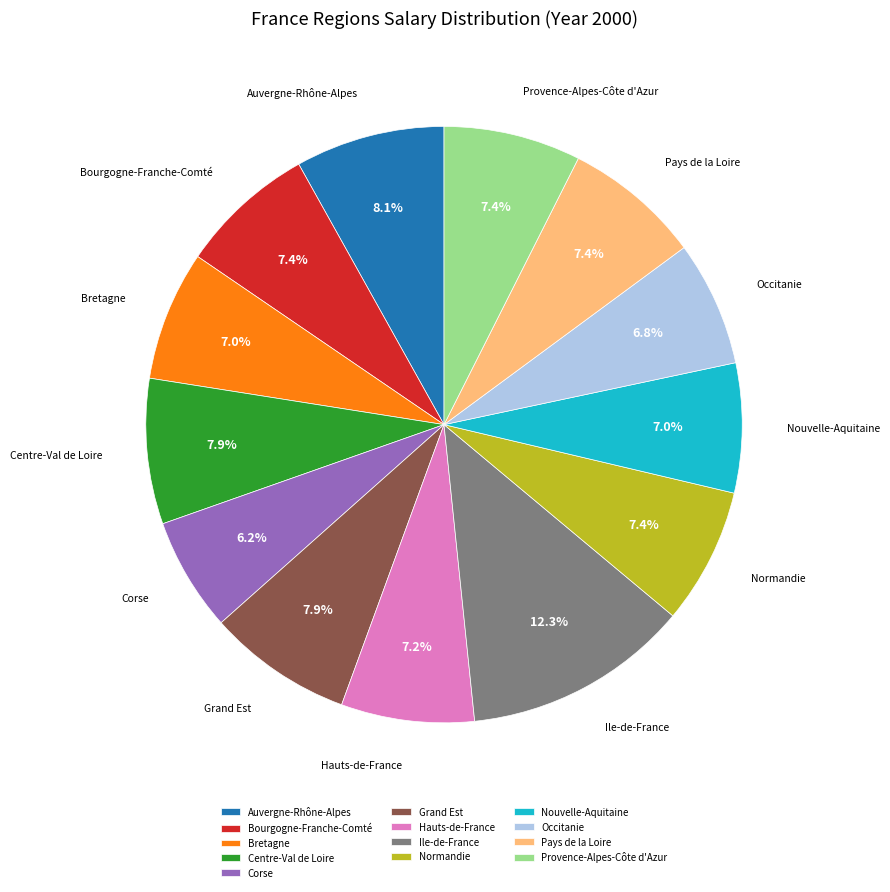

Count the number of slices in the pie.

13